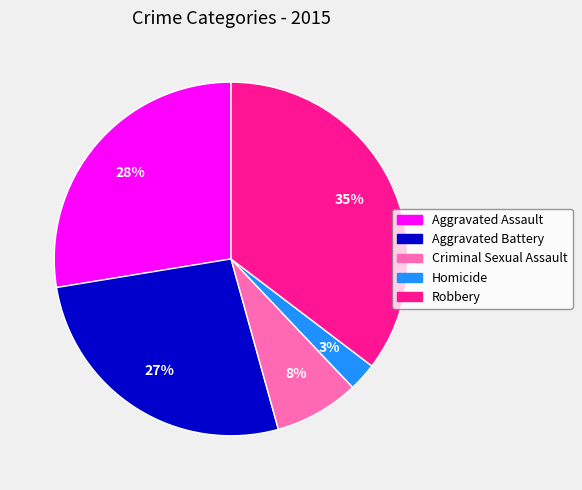

Is the sum of Robbery and Homicide greater than half?

No